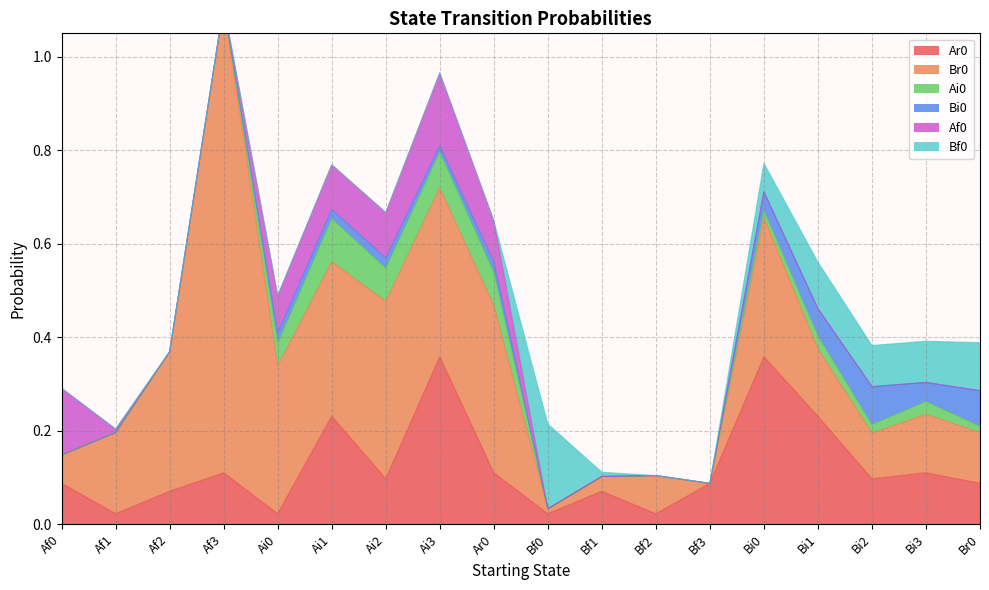

What is the label of the 5th point from the right?

Bi0